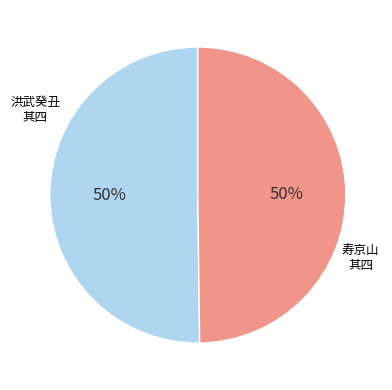

To the nearest percent, what is the average slice percentage?

50%